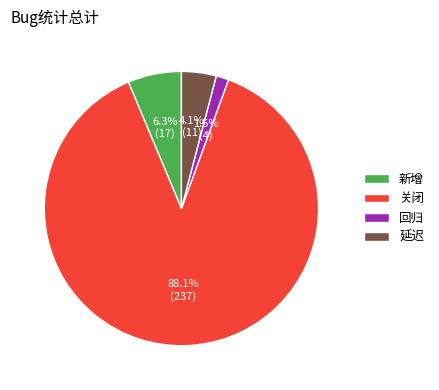

Combined, what portion of the pie is 新增 and 延迟?

10.4%